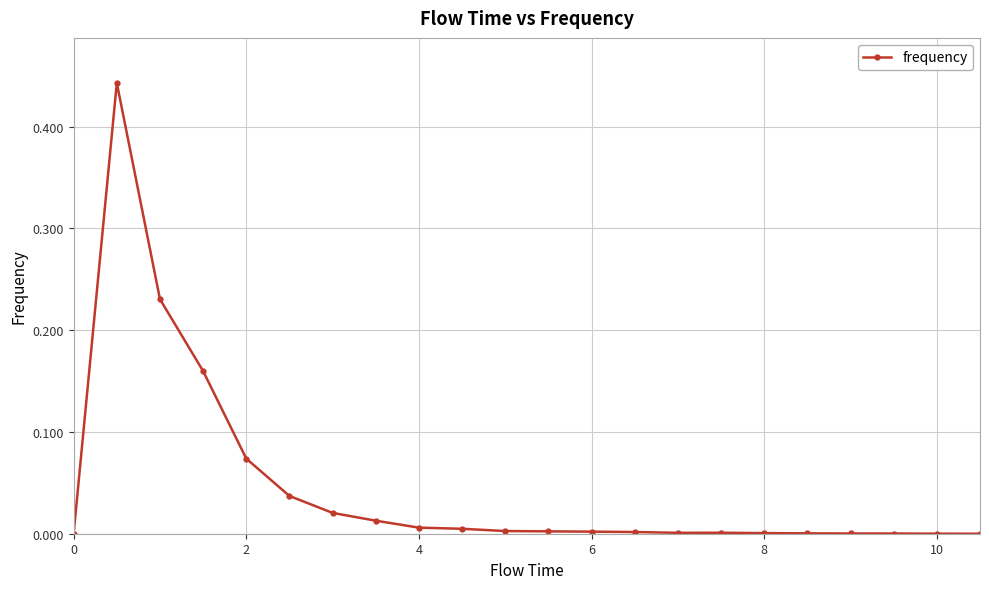

What is the sum of all values?

1.0